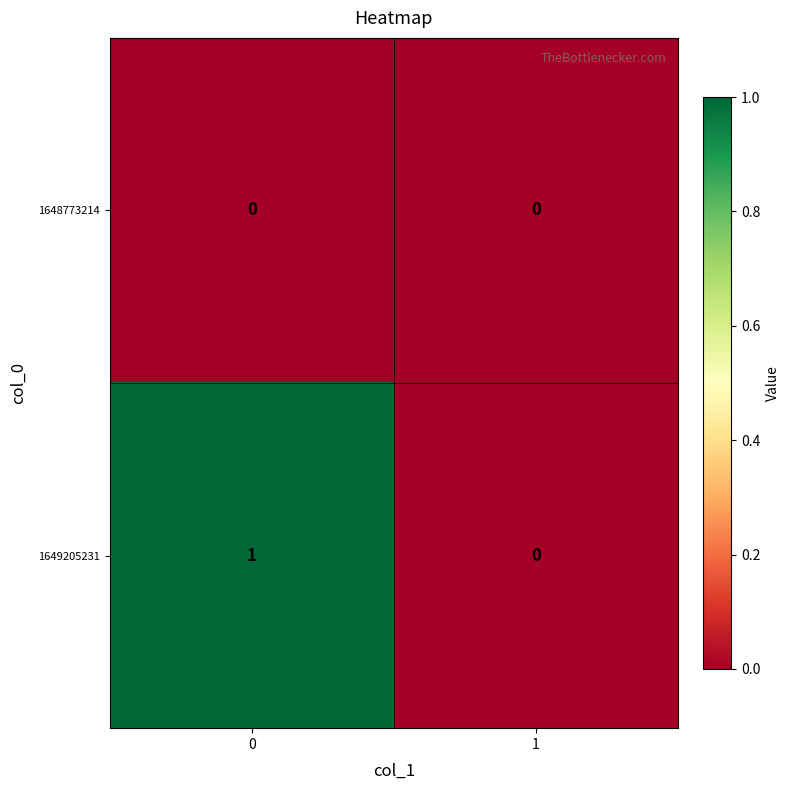

Rank the series by their maximum value, from highest to lowest.

1649205231, 1648773214